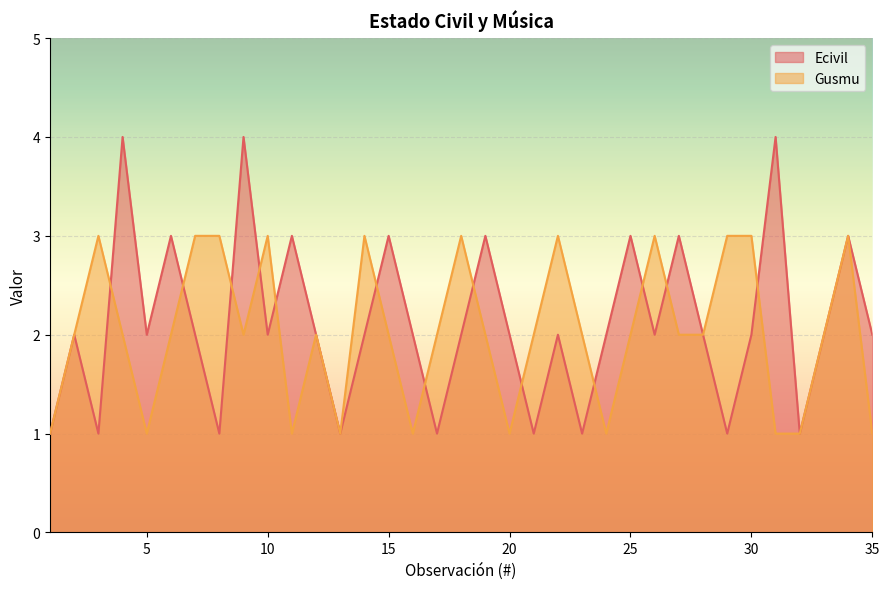

Is it true that Gusmu equals 3 at 26?

True